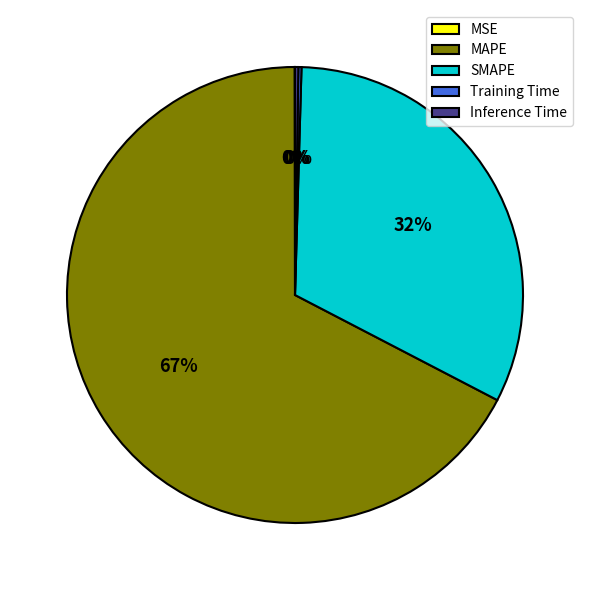

True or false: SMAPE accounts for 32% of the total.

True